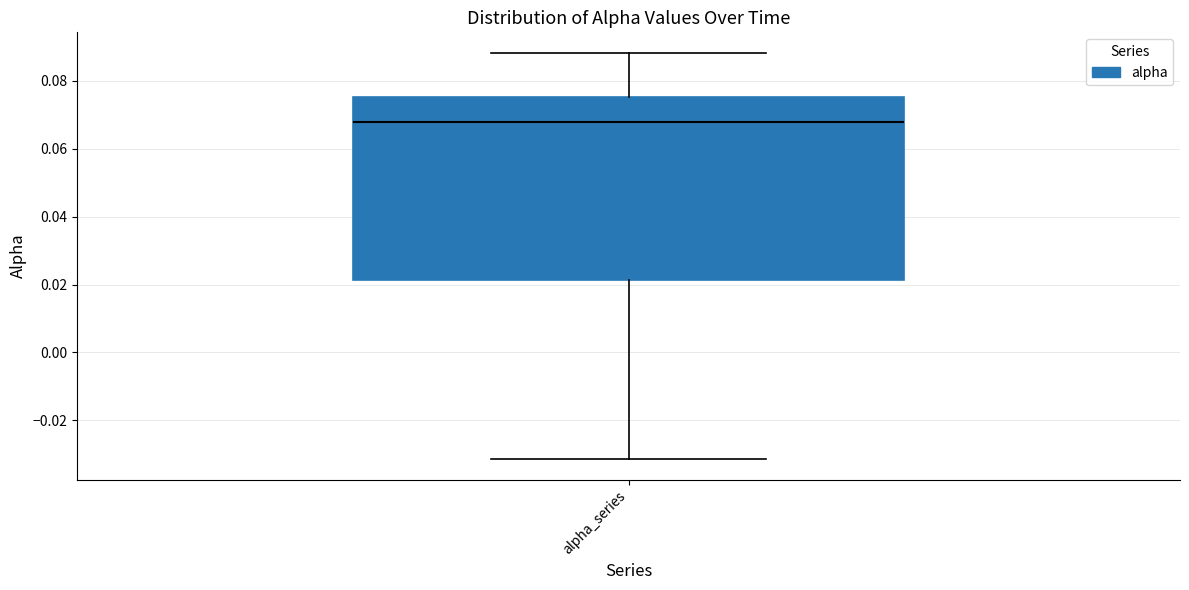

Where is the upper edge of the box for alpha_series on the y-axis? The values are not printed on the chart, so give them approximately, as read against the axis.

0.076